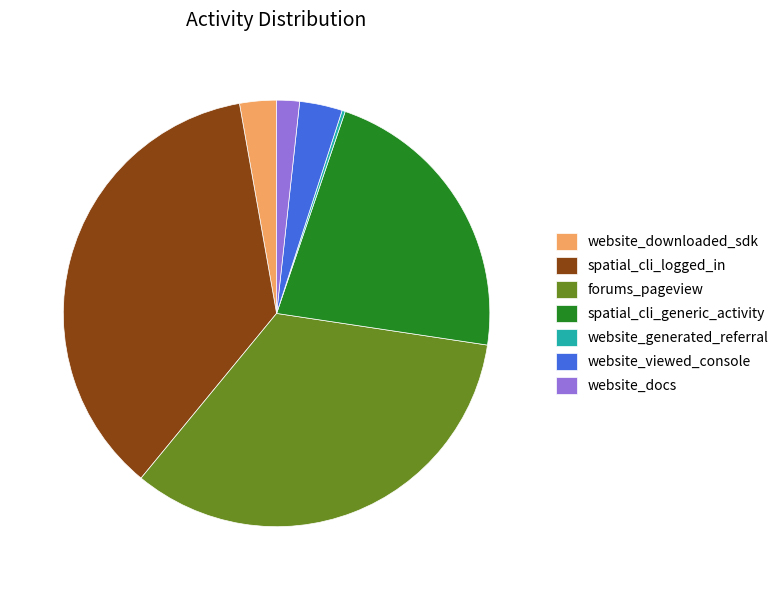

Is there any slice that represents more than half of the pie?

No